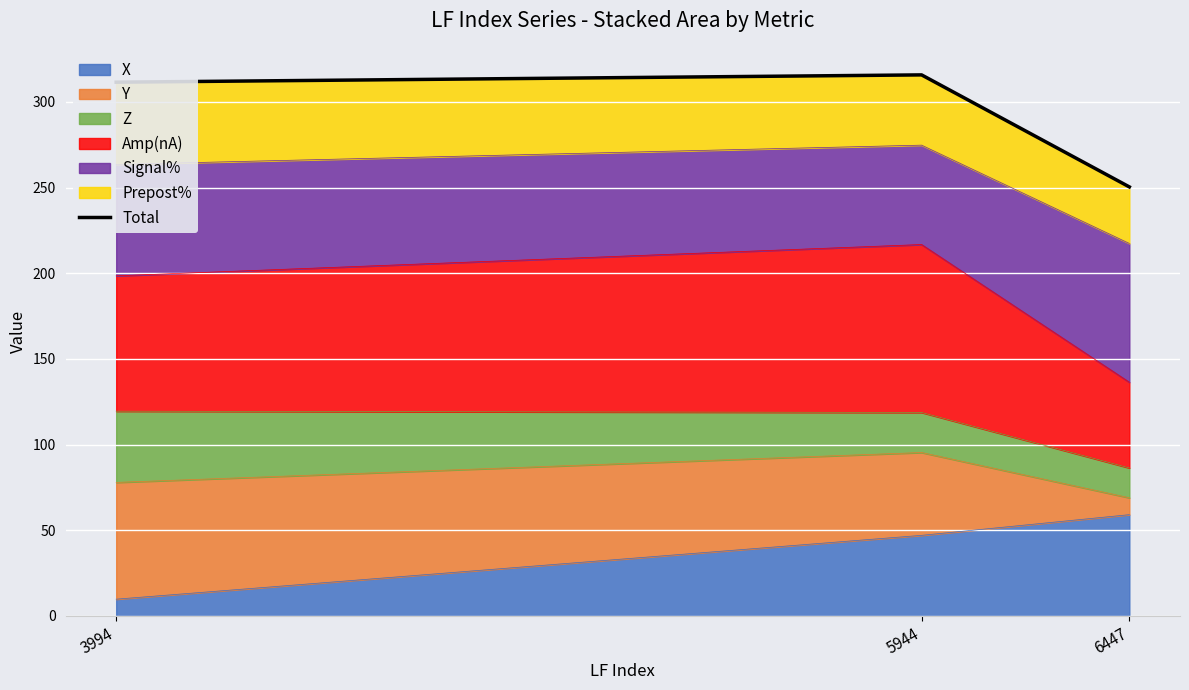

Reading left to right, transcribe all the data shown in this chart.

3994=311.5	5944=315.8	6447=250.4